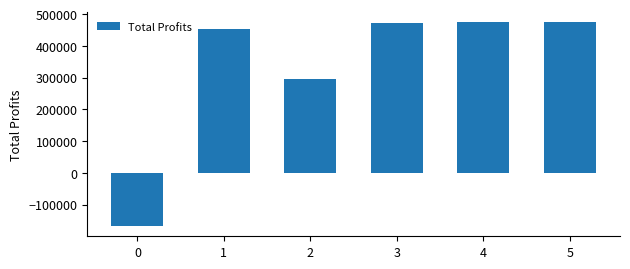

What is the approximate value at 5?

474887.7